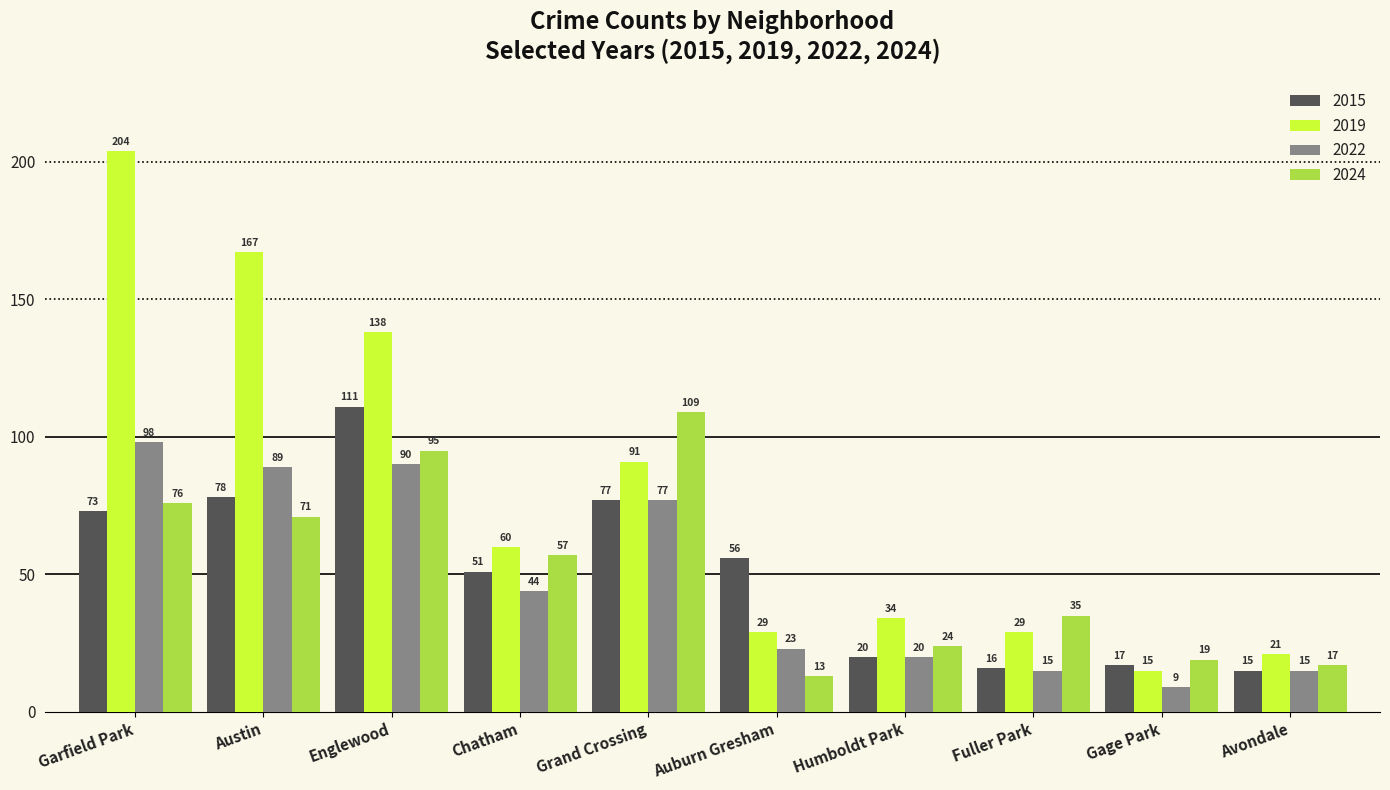

Where does the 2019 series first go above 60?

Garfield Park